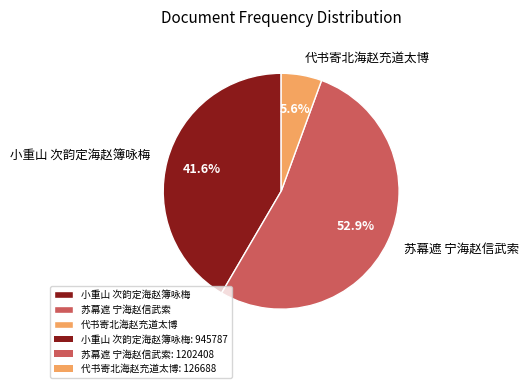

Which category has the biggest portion of the pie?

苏幕遮 宁海赵信武索